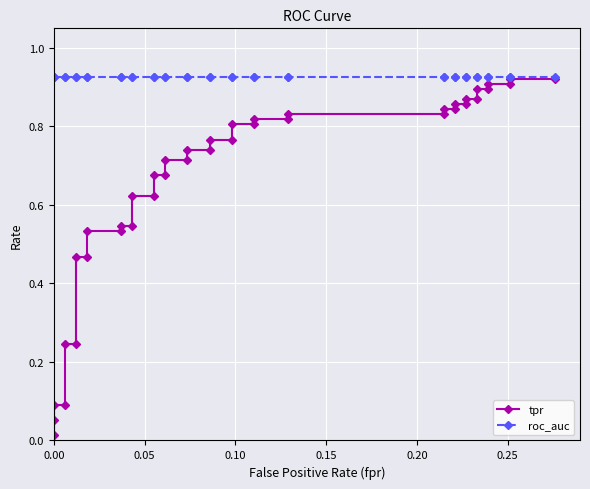

What are all the series names shown in the legend?

tpr, roc_auc